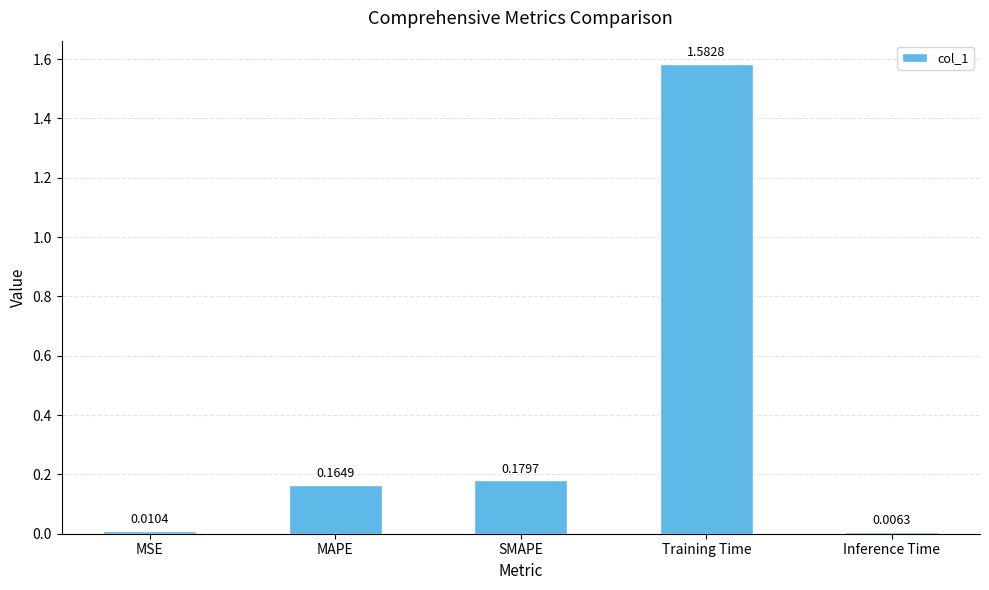

Rank the categories by value from highest to lowest.

Training Time, SMAPE, MAPE, MSE, Inference Time